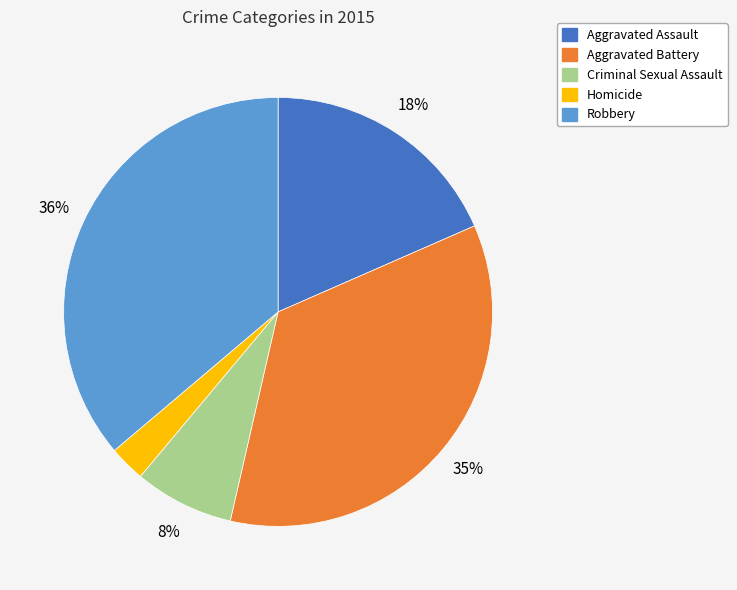

The Aggravated Battery slice represents 24% of the pie. True or false?

False